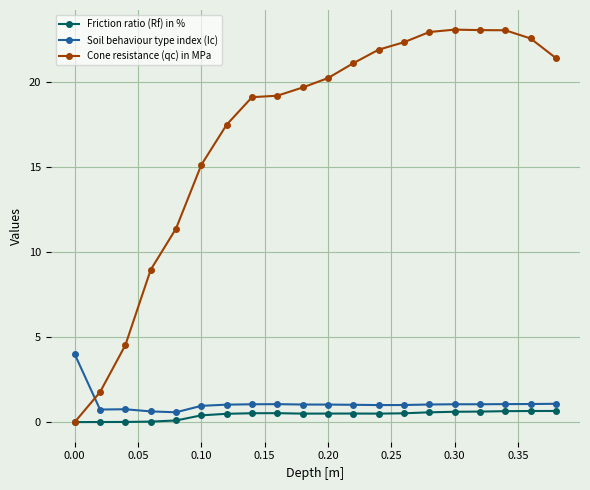

Count the number of categories in the chart.

20